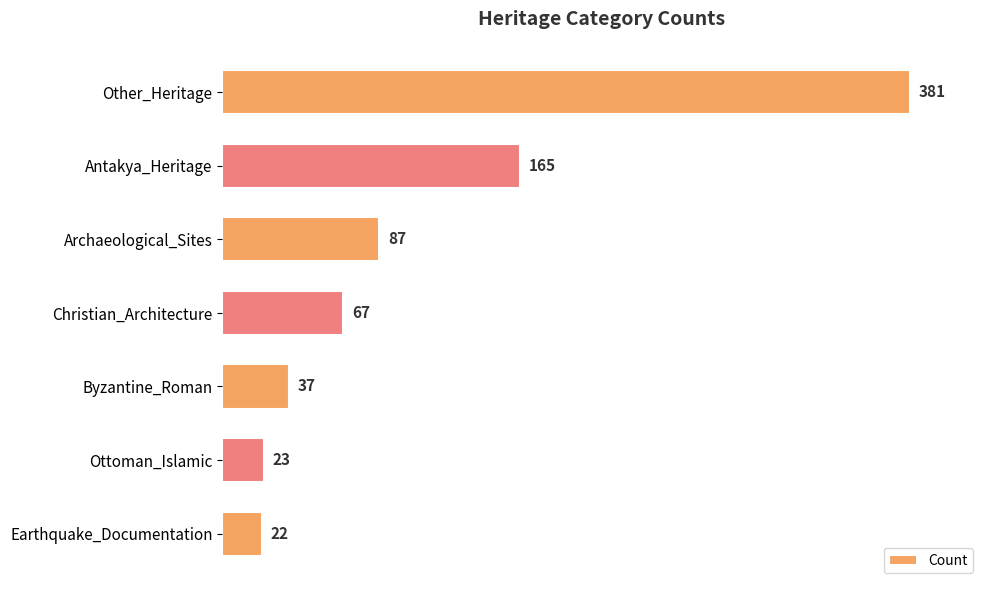

How many series are shown in this chart?

1